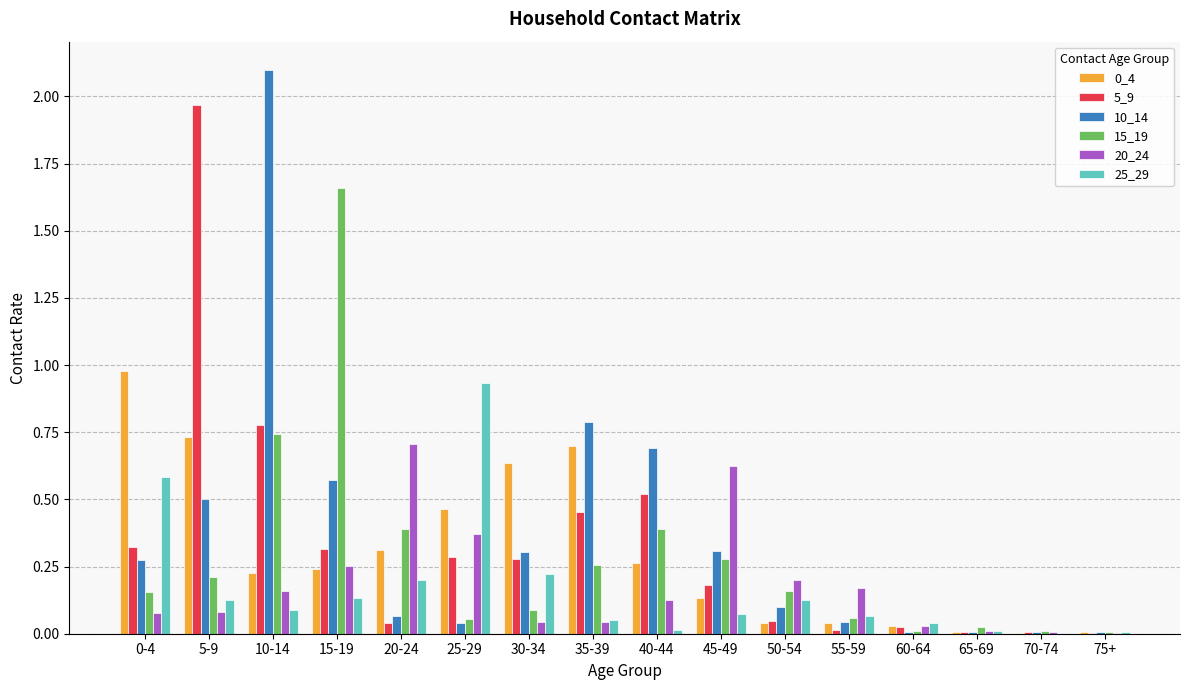

How many groups of bars are there?

16